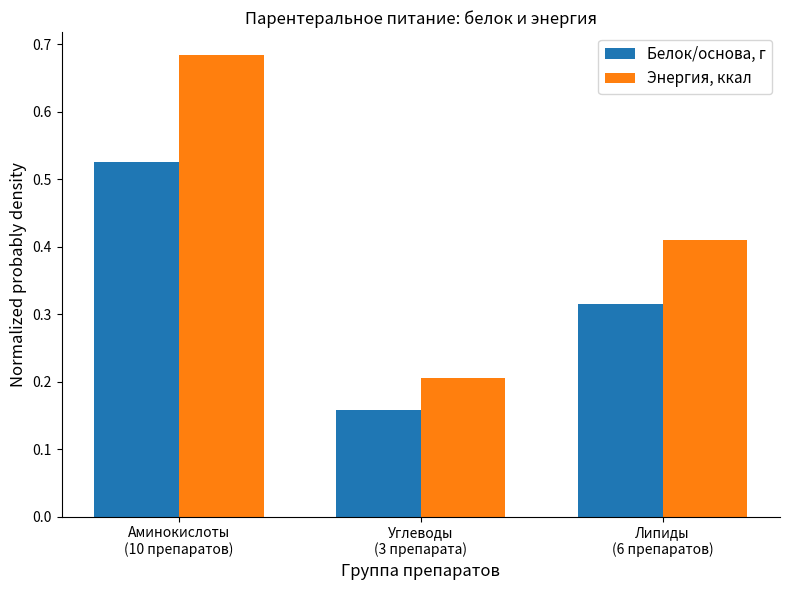

List the series in order of their overall mean, lowest first.

Белок/основа, г, Энергия, ккал